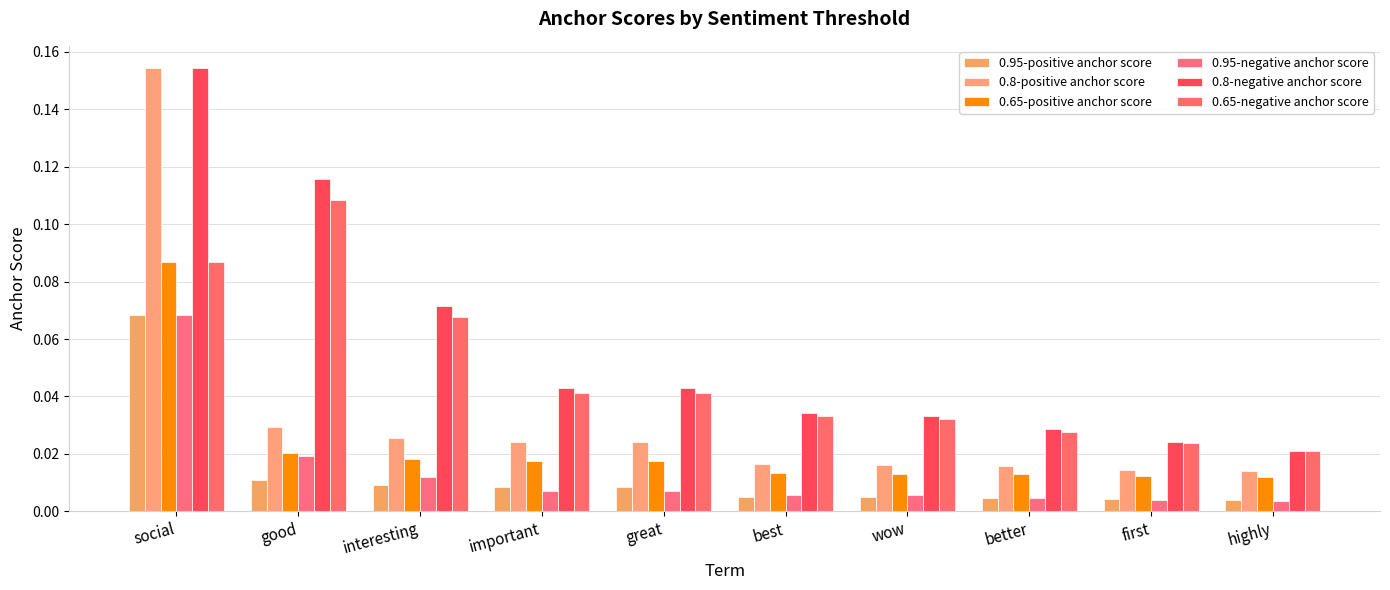

Which series changed the most between good and highly?

0.8-negative anchor score